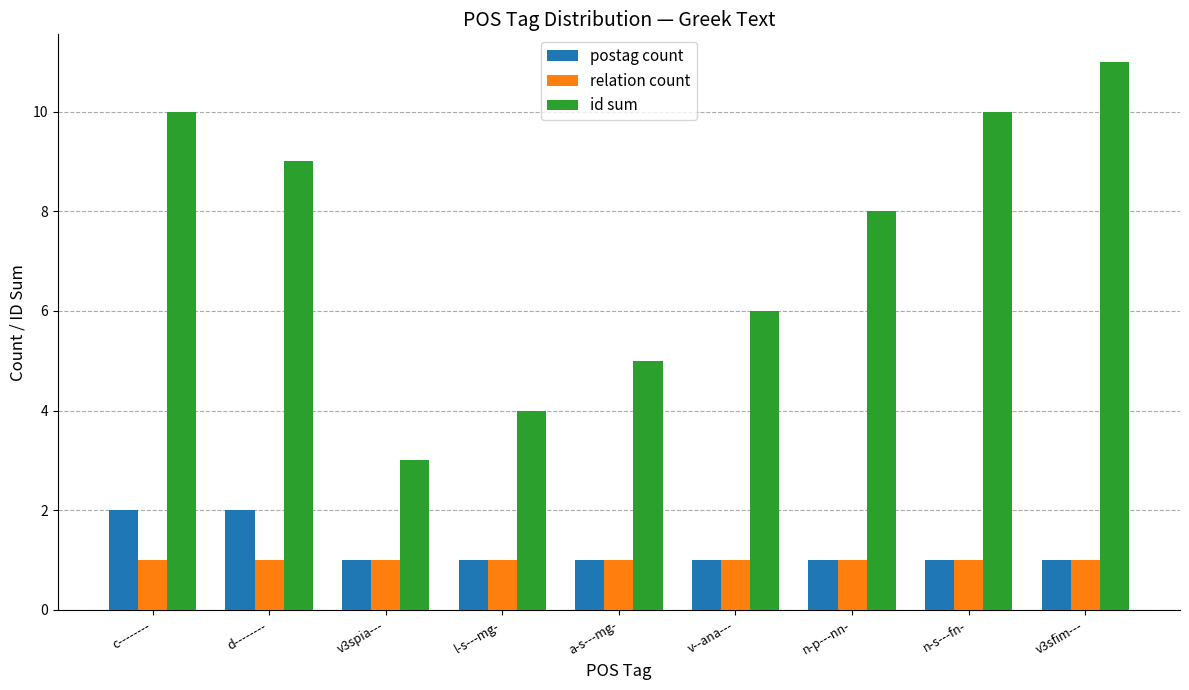

Reading left to right, what are all the values shown in this chart?

postag count: 2	2	1	1	1	1	1	1	1
relation count: 1	1	1	1	1	1	1	1	1
id sum: 10	9	3	4	5	6	8	10	11